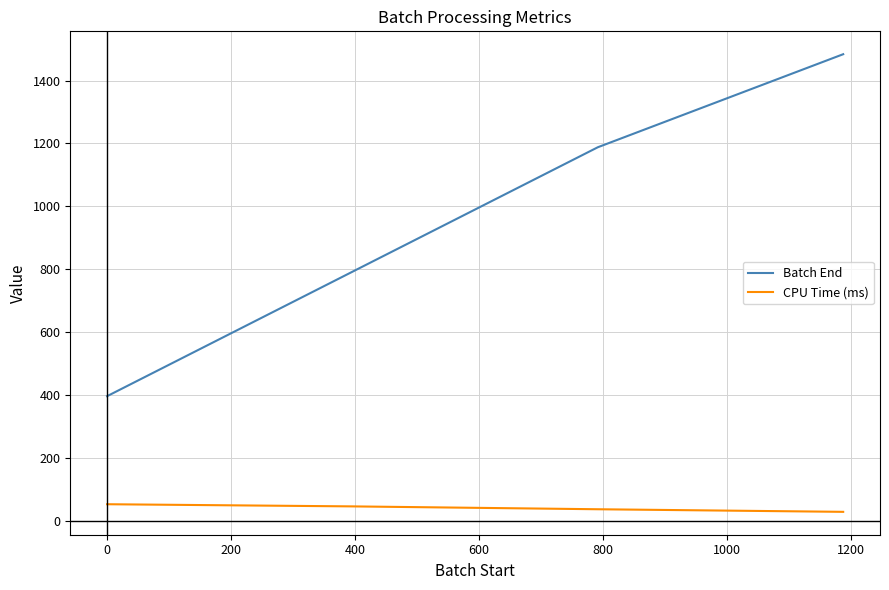

What is the highest value of the Batch End series?

1484.0